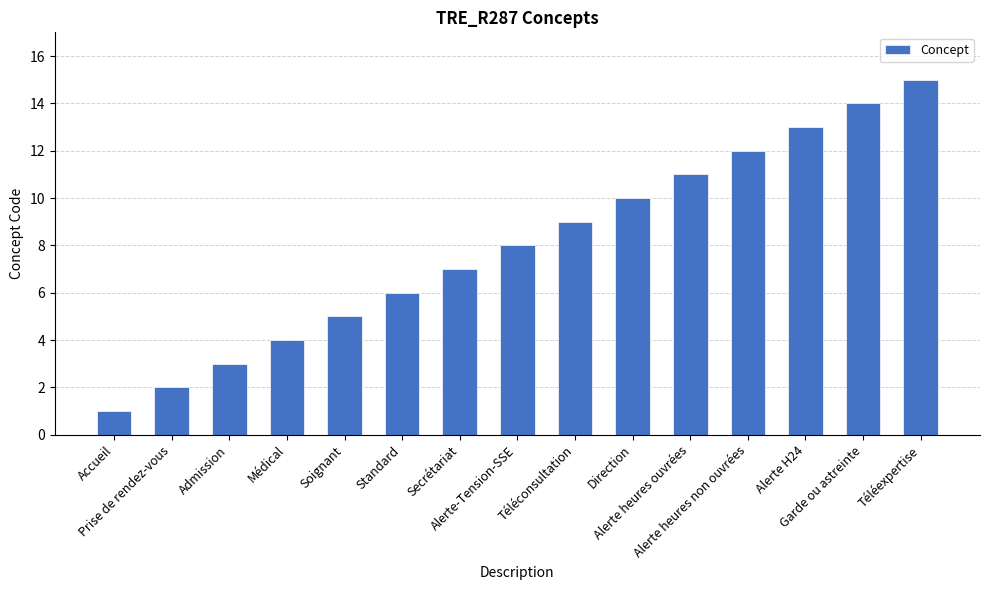

What is the label of the 1st bar from the left?

Accueil